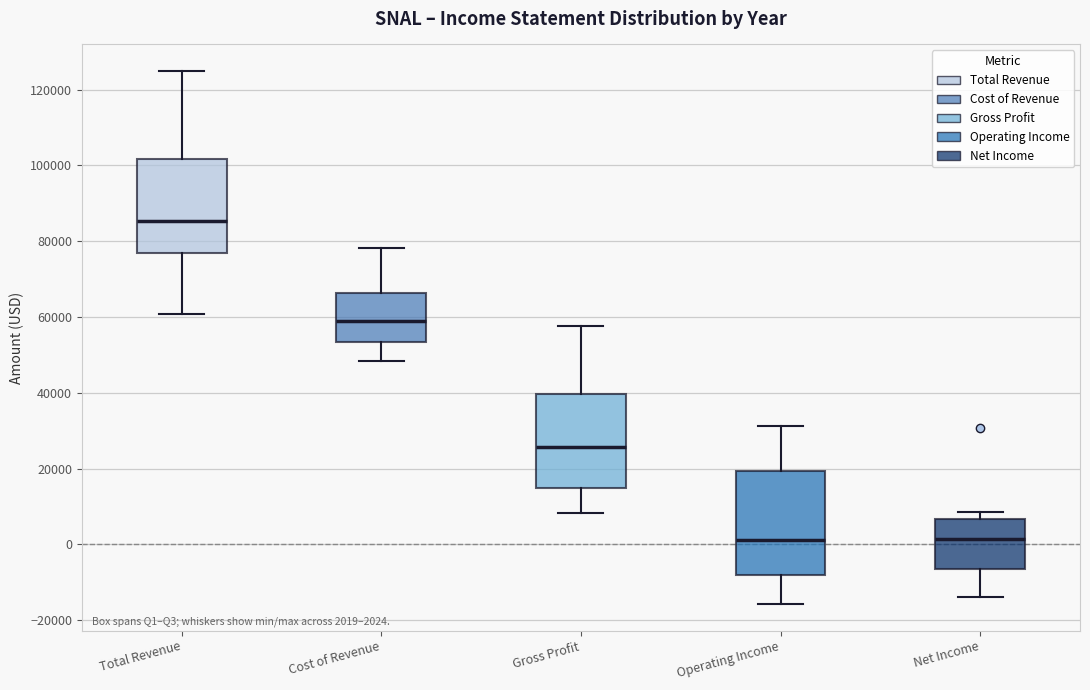

Which box is the tallest, from its lower edge to its upper edge?

Operating Income